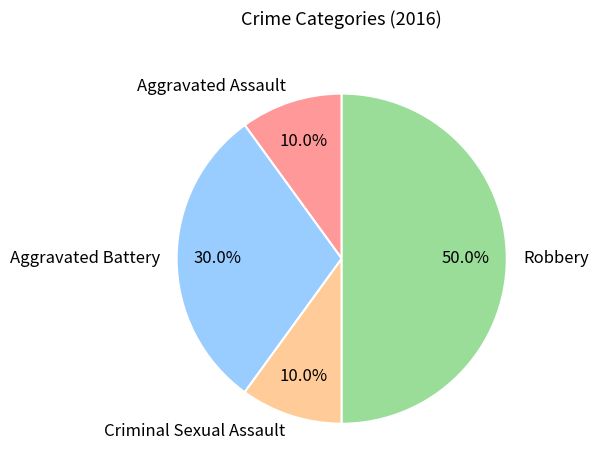

To the nearest percent, what is the average slice percentage?

25%